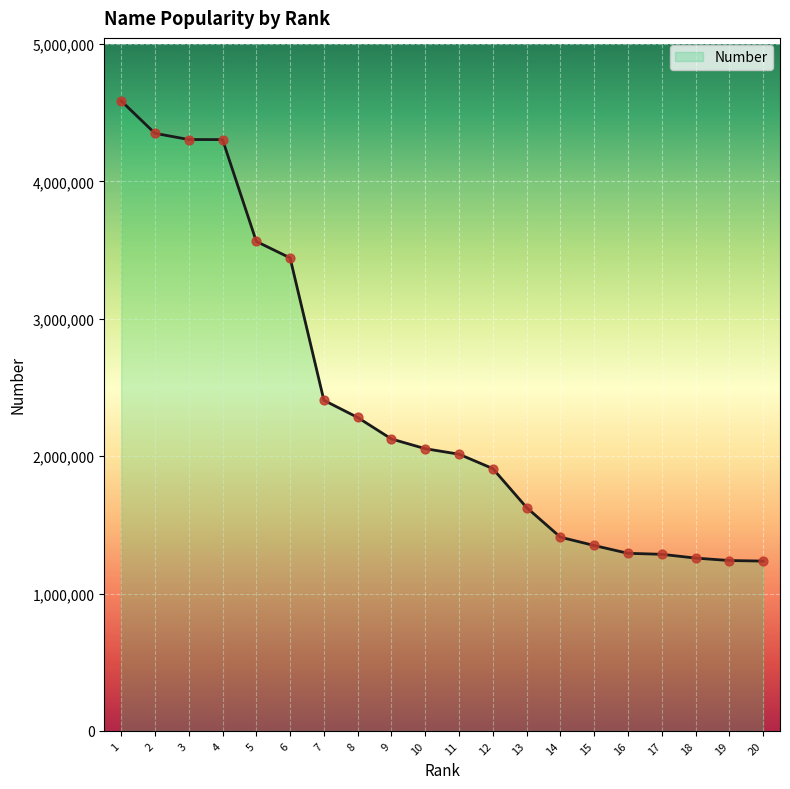

Between 1 and 16, which is larger?

1